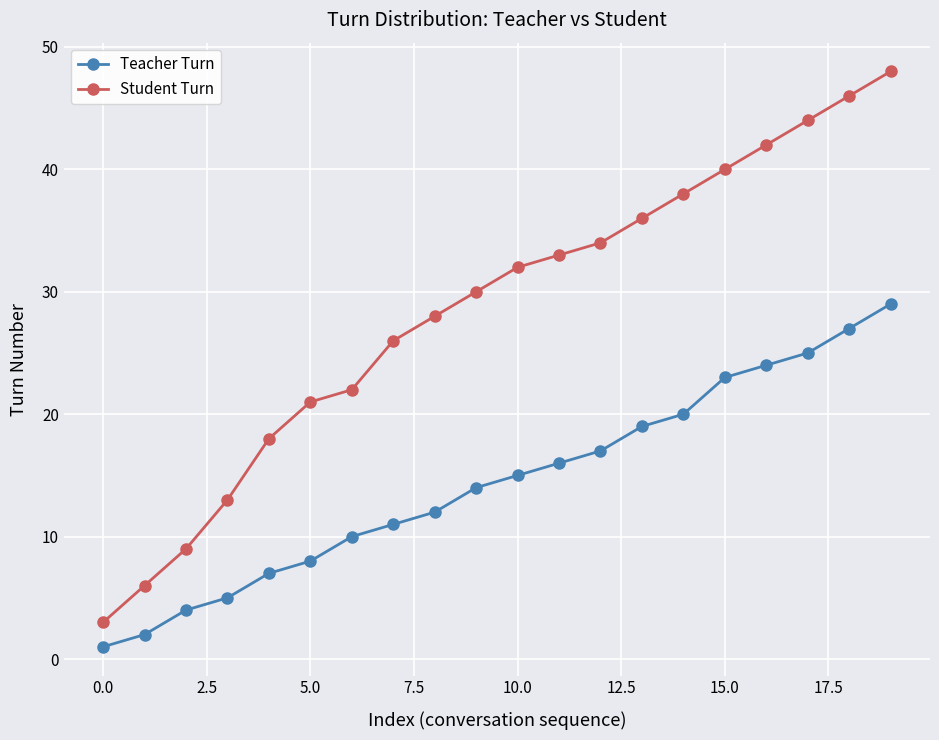

List the series in order of their peak value, highest first.

Student Turn, Teacher Turn